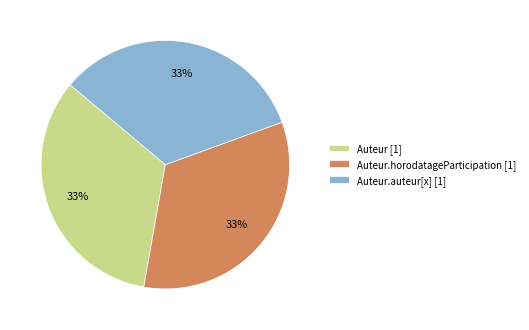

Does Auteur.horodatageParticipation [1] represent more than half of the total?

No